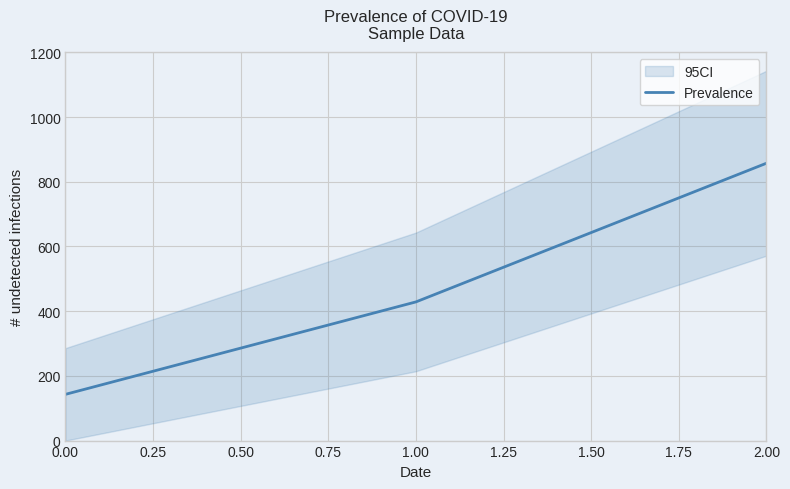

How many values in the Prevalence series exceed 428?

2